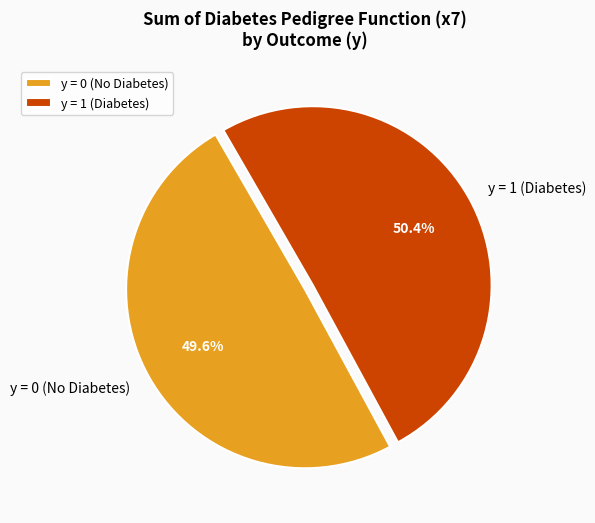

Combined, what portion of the pie is y = 0 (No Diabetes) and y = 1 (Diabetes)?

100.0%